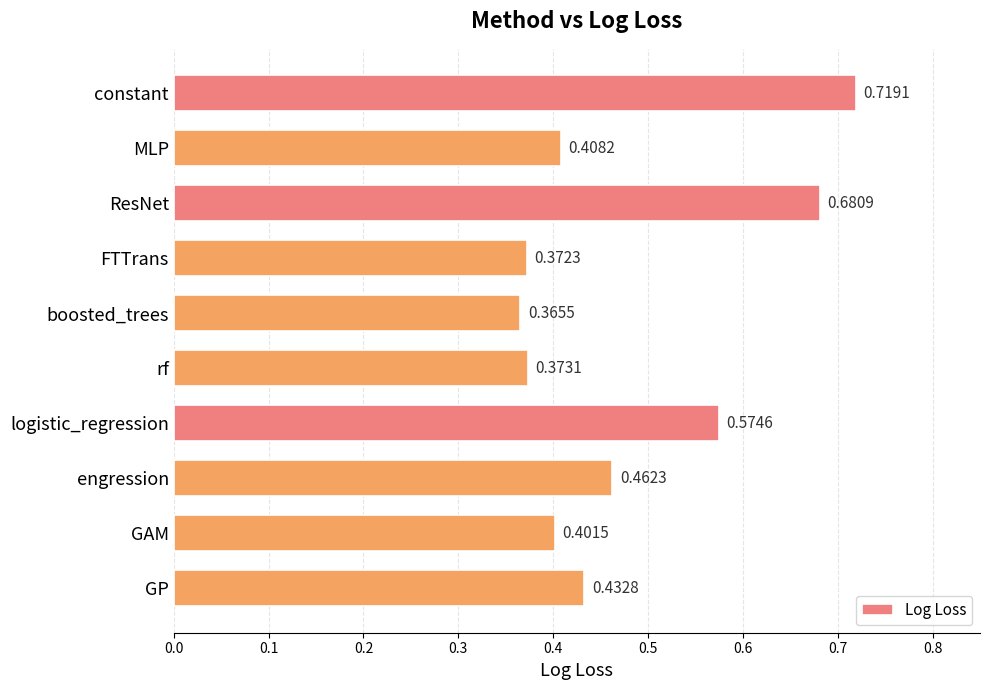

What is the sum of all values?

4.8